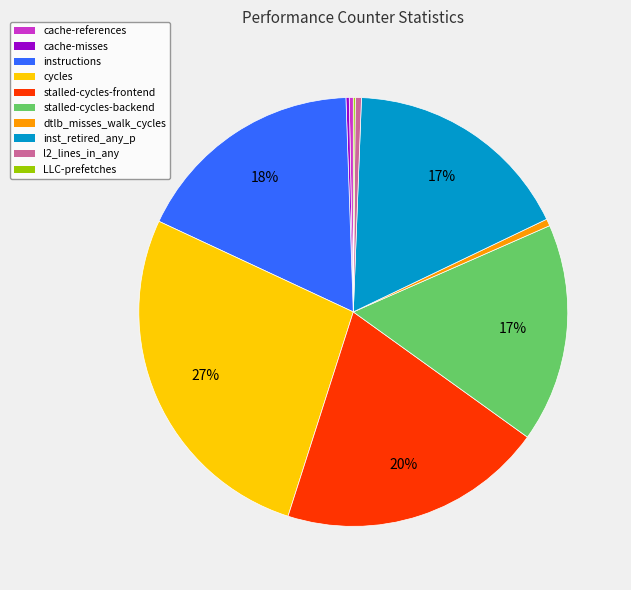

Is the sum of inst_retired_any_p and dtlb_misses_walk_cycles greater than half?

No